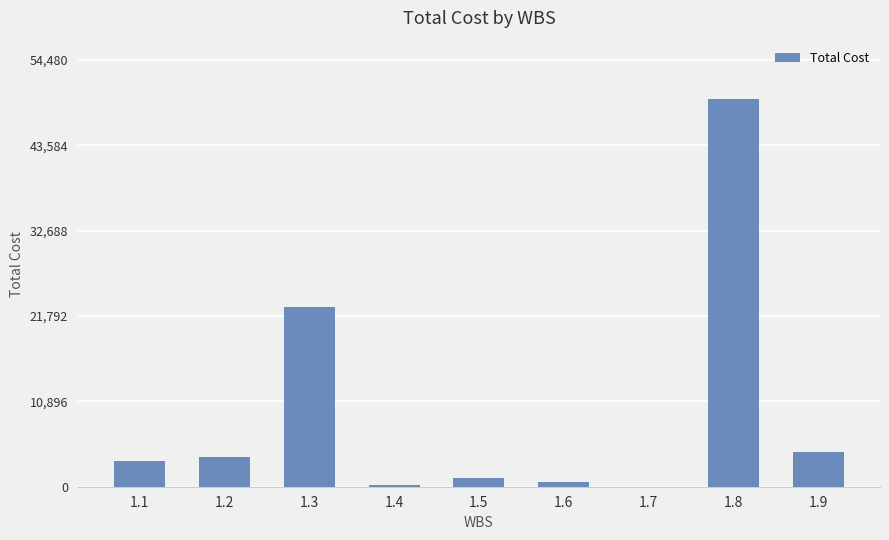

What is the maximum value shown in the chart?

49527.6